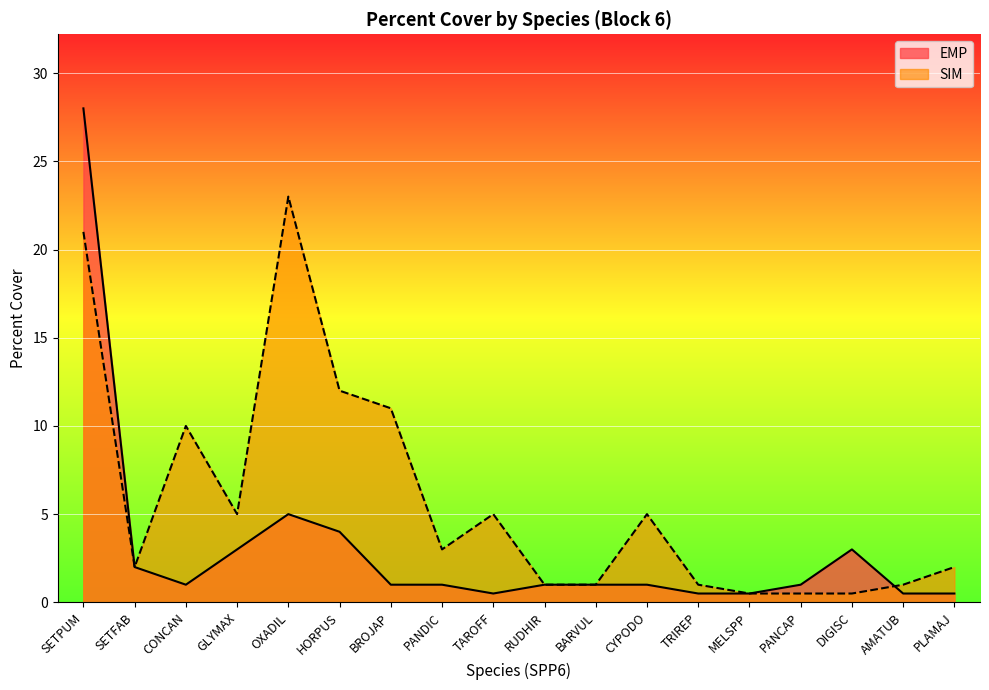

What is the greatest value displayed?

28.0